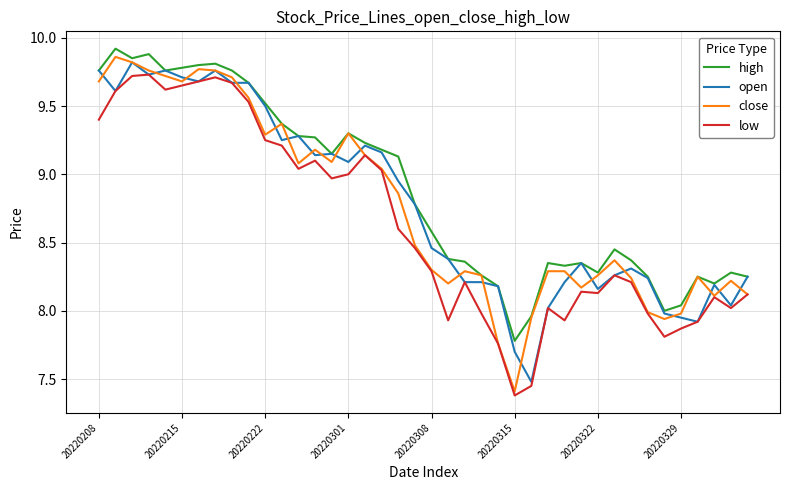

Which series has the widest spread of values?

close